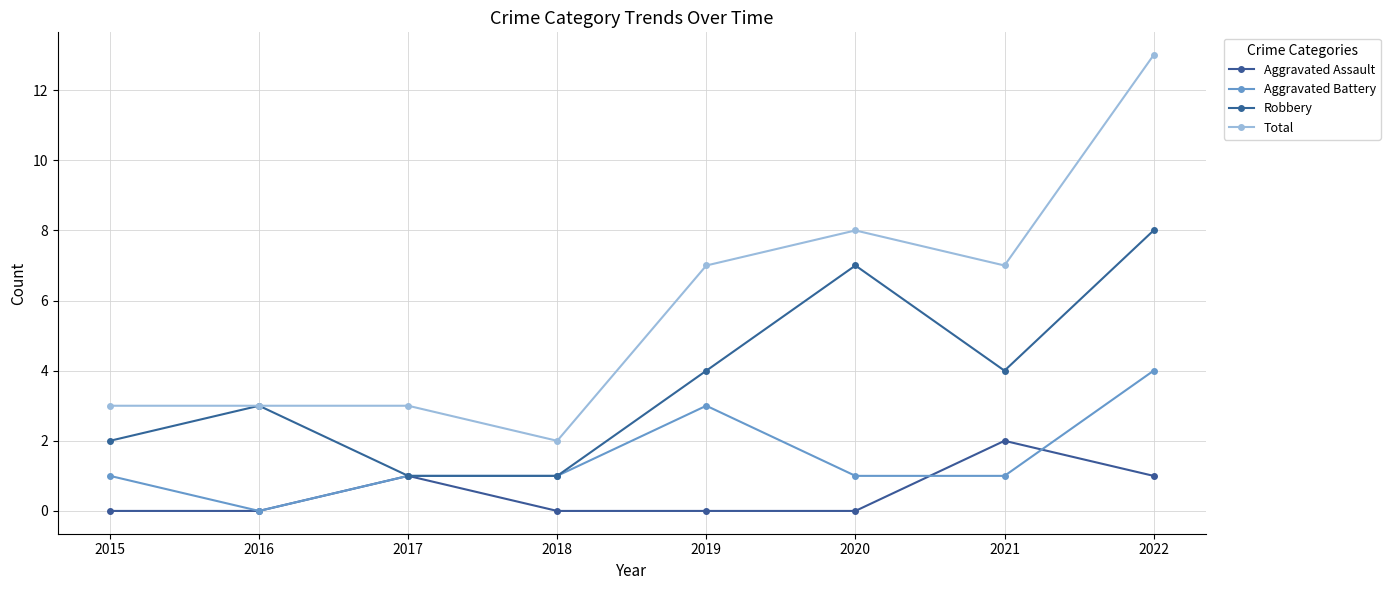

What is the average value of the Total series?

6